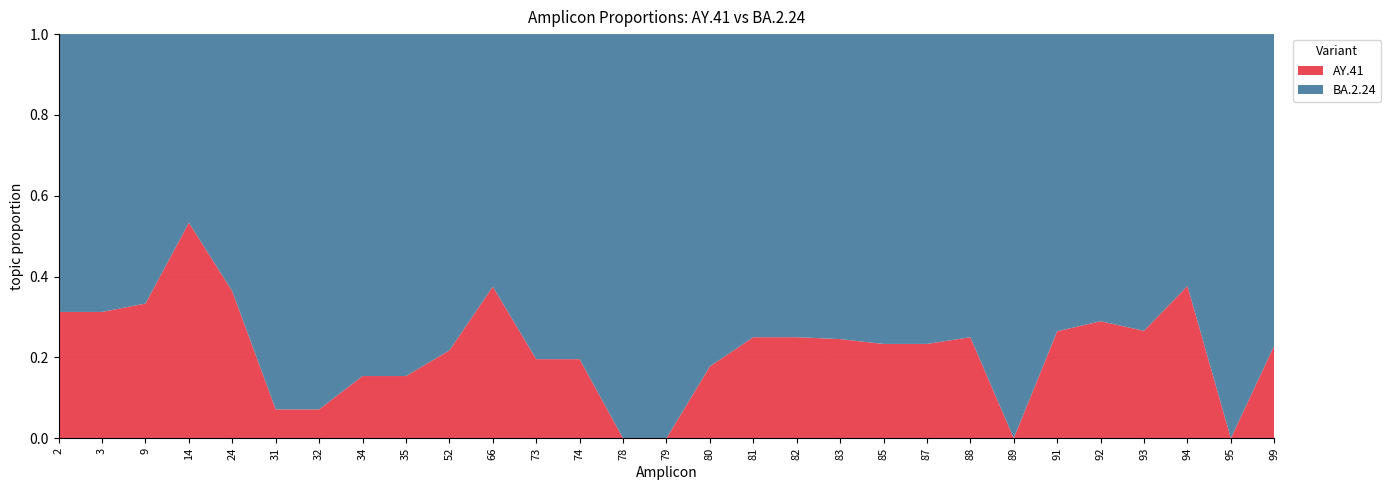

Reading left to right, list all the values displayed in this chart.

AY.41: 2=0.3	3=0.3	9=0.3	14=0.5	24=0.4	31=0.1	32=0.1	34=0.2	35=0.2	52=0.2	66=0.4	73=0.2	74=0.2	78=0.0	79=0.0	80=0.2	81=0.2	82=0.2	83=0.2	85=0.2	87=0.2	88=0.2	89=0.0	91=0.3	92=0.3	93=0.3	94=0.4	95=0.0	99=0.2
BA.2.24: 2=0.7	3=0.7	9=0.7	14=0.5	24=0.6	31=0.9	32=0.9	34=0.8	35=0.8	52=0.8	66=0.6	73=0.8	74=0.8	78=1.0	79=1.0	80=0.8	81=0.8	82=0.8	83=0.8	85=0.8	87=0.8	88=0.8	89=1.0	91=0.7	92=0.7	93=0.7	94=0.6	95=1.0	99=0.8